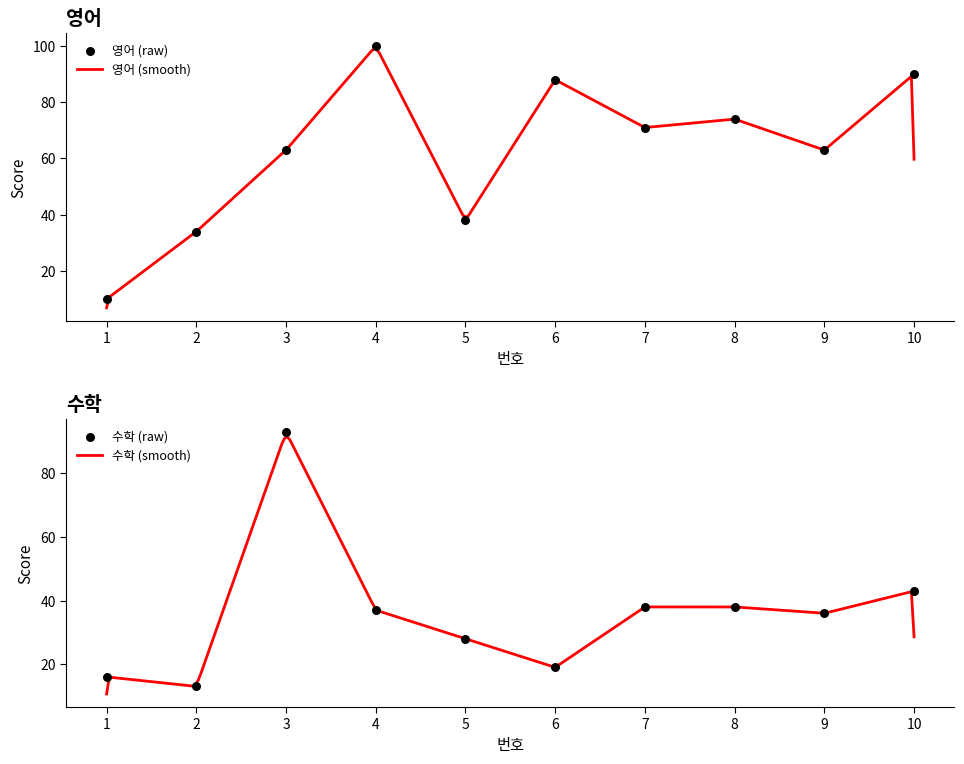

At which category is the sum across all series the highest?

3